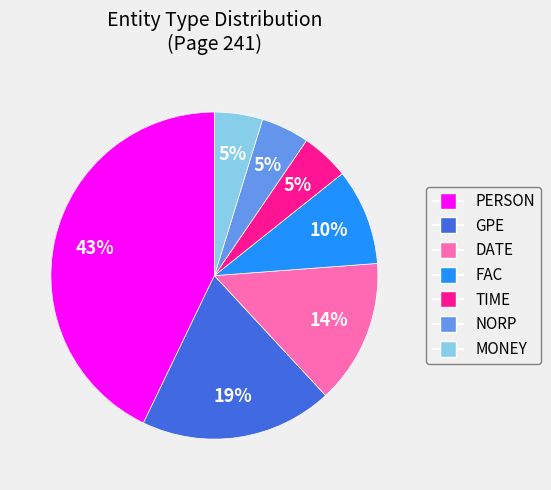

To the nearest percent, what portion does MONEY represent?

5%